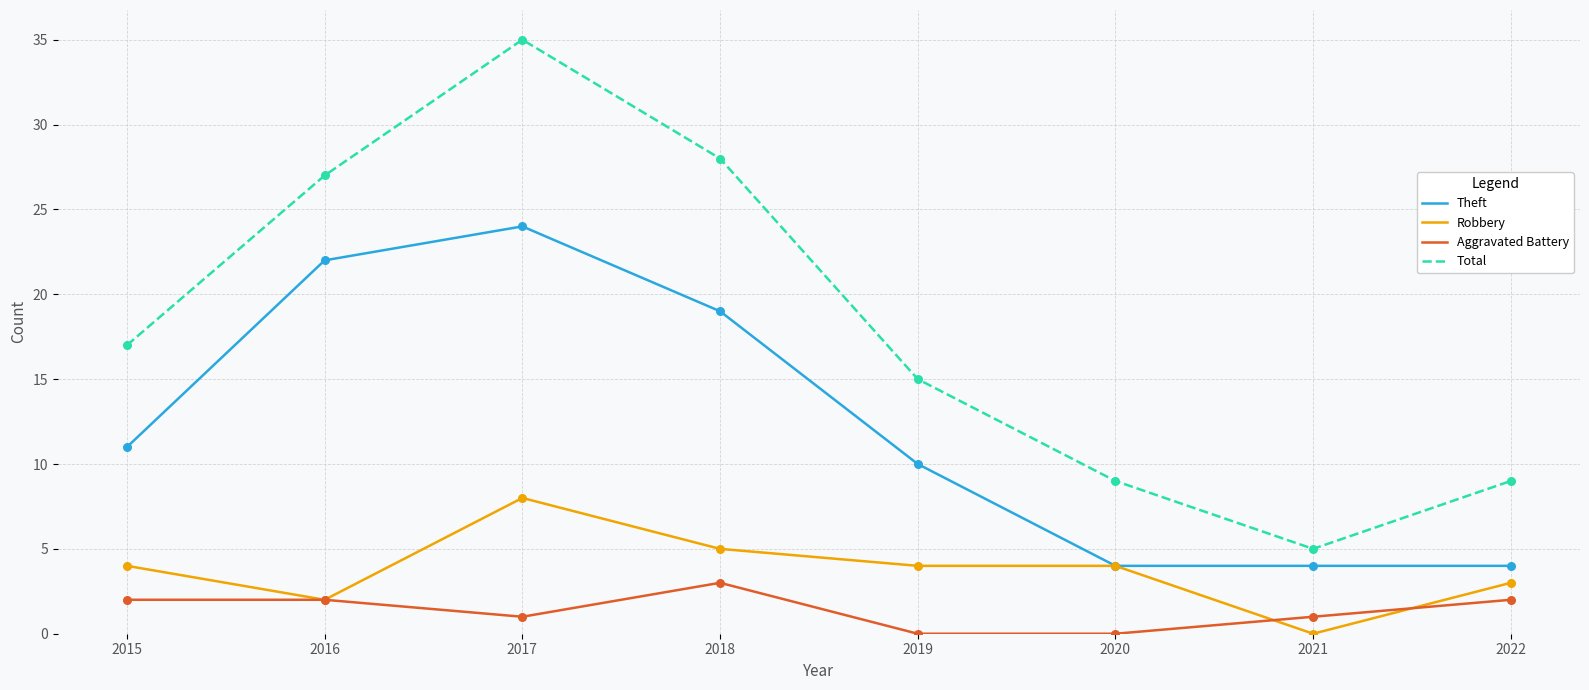

At which category is the sum across all series the highest?

2017